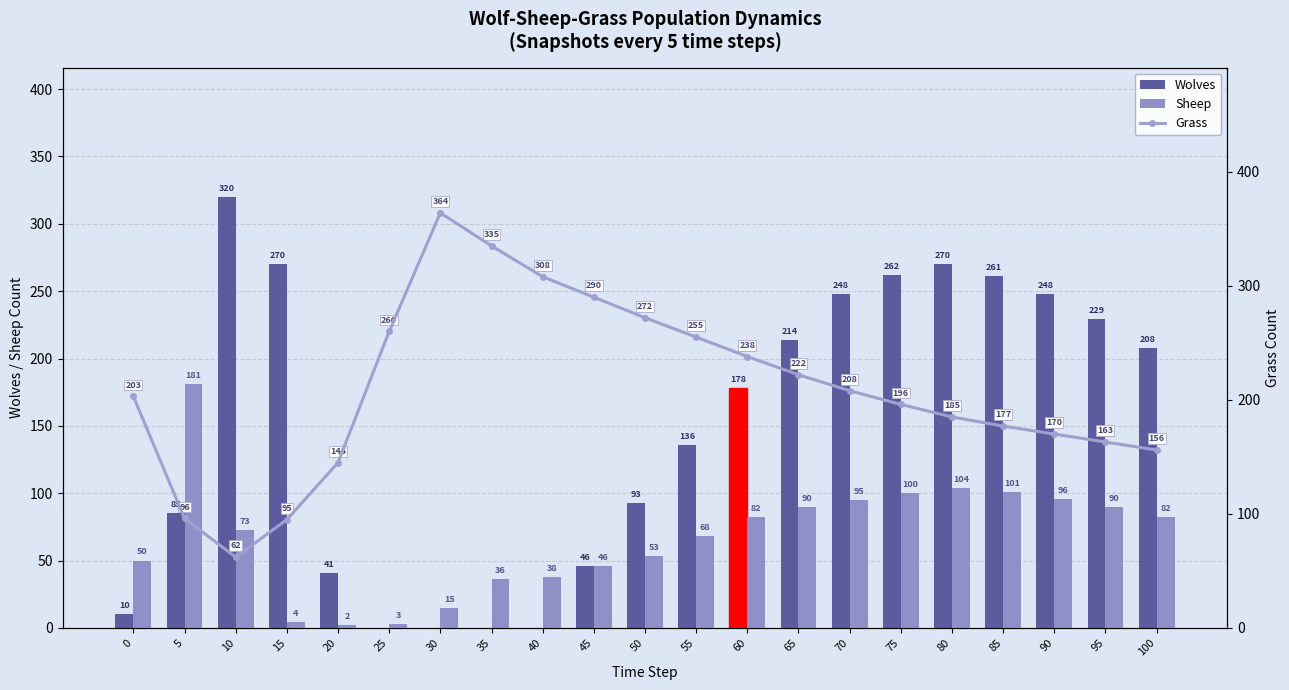

What is the average value of the Wolves series?

149